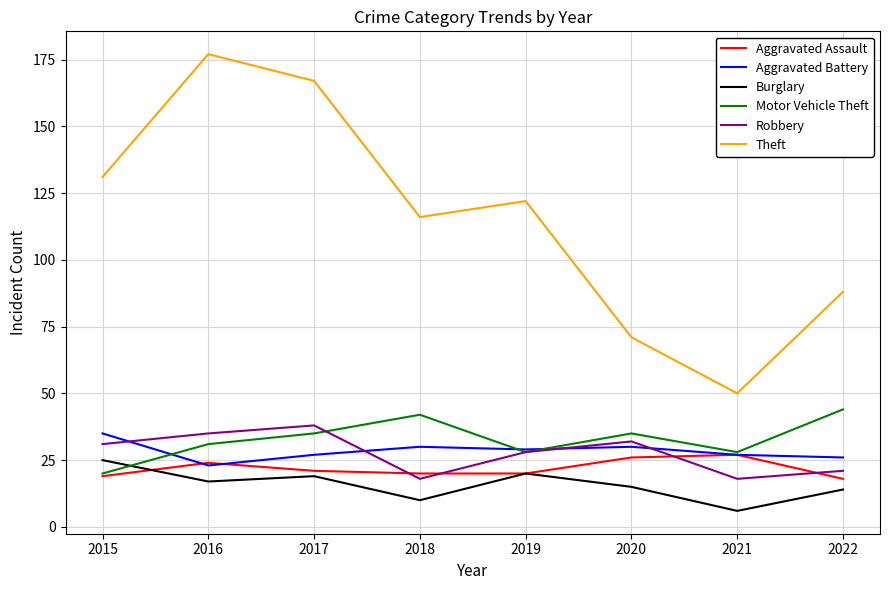

What is the lowest value of the Robbery series?

18